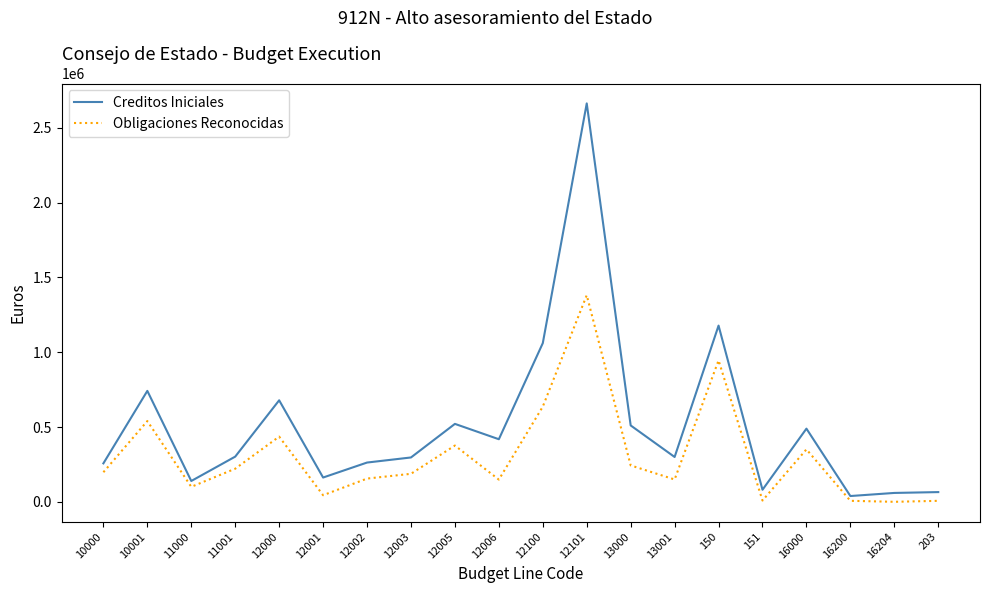

Which series has the largest total across all categories?

Creditos Iniciales